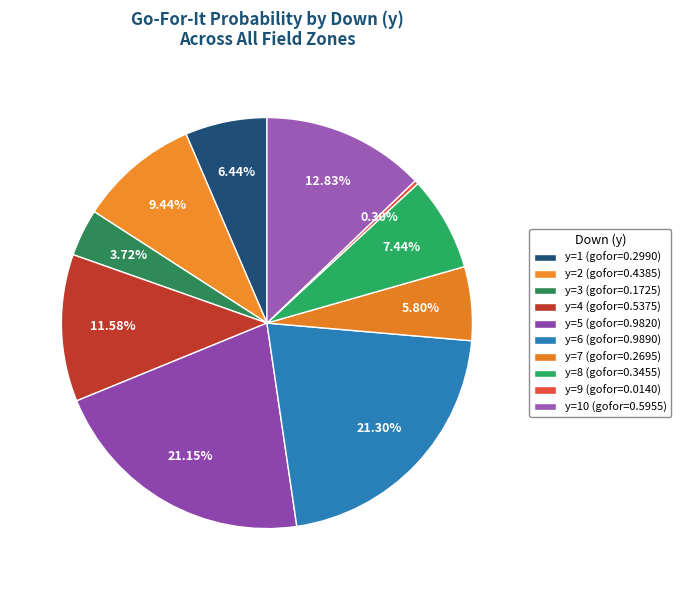

Count the number of slices in the pie.

10